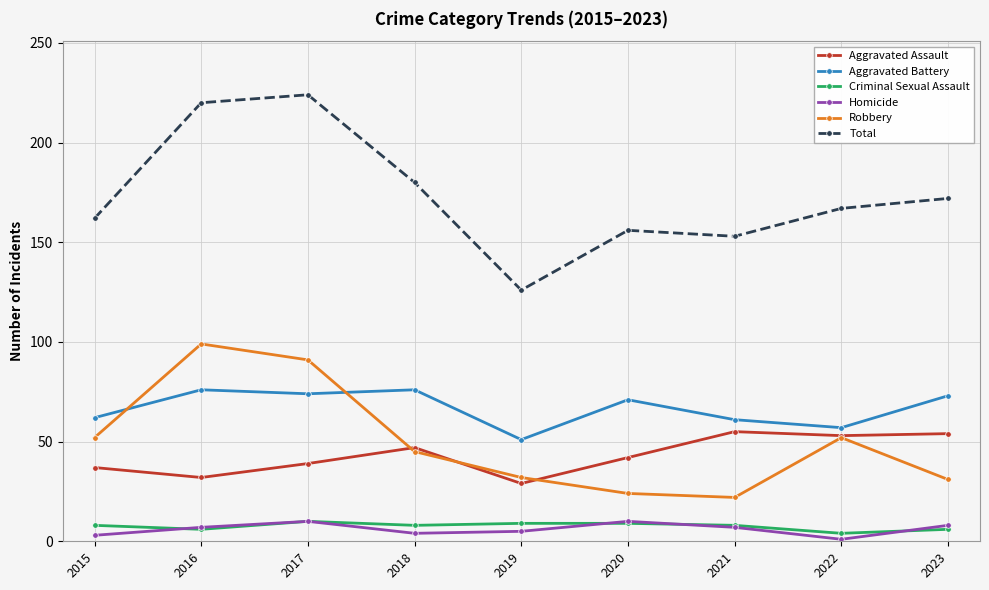

In Aggravated Battery, how many points are higher than both neighbors (excluding endpoints)?

3